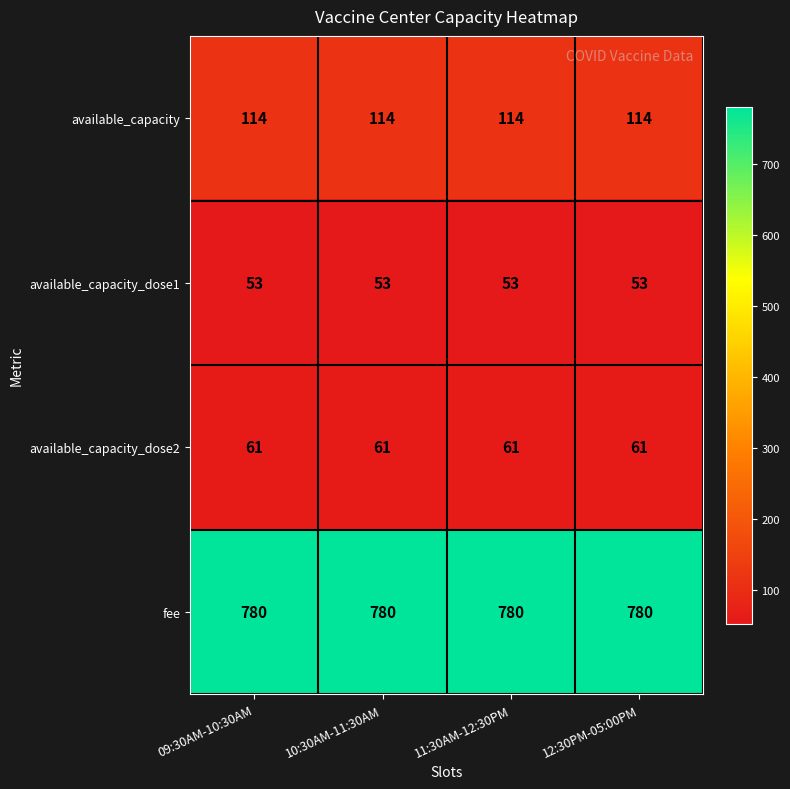

What is the difference between the highest and lowest values at 09:30AM-10:30AM?

727